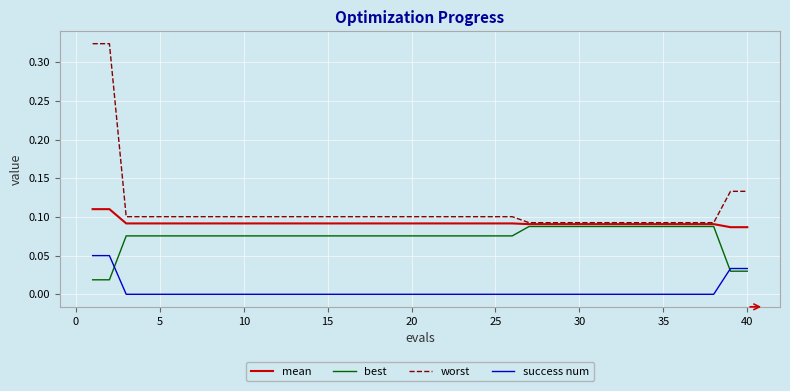

How many worst values are between 0 and 1?

40